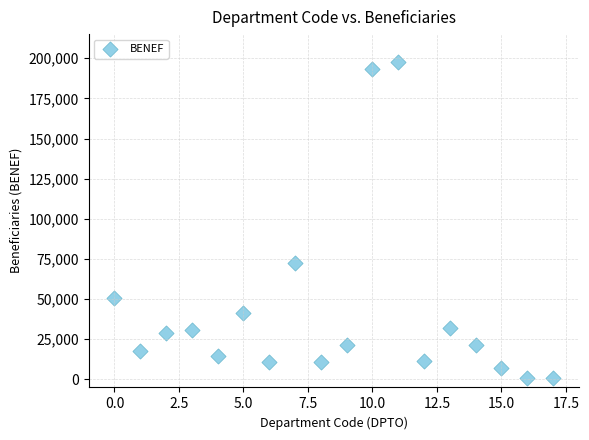

What Y value in the scatter plot is closest to 99404?

72398